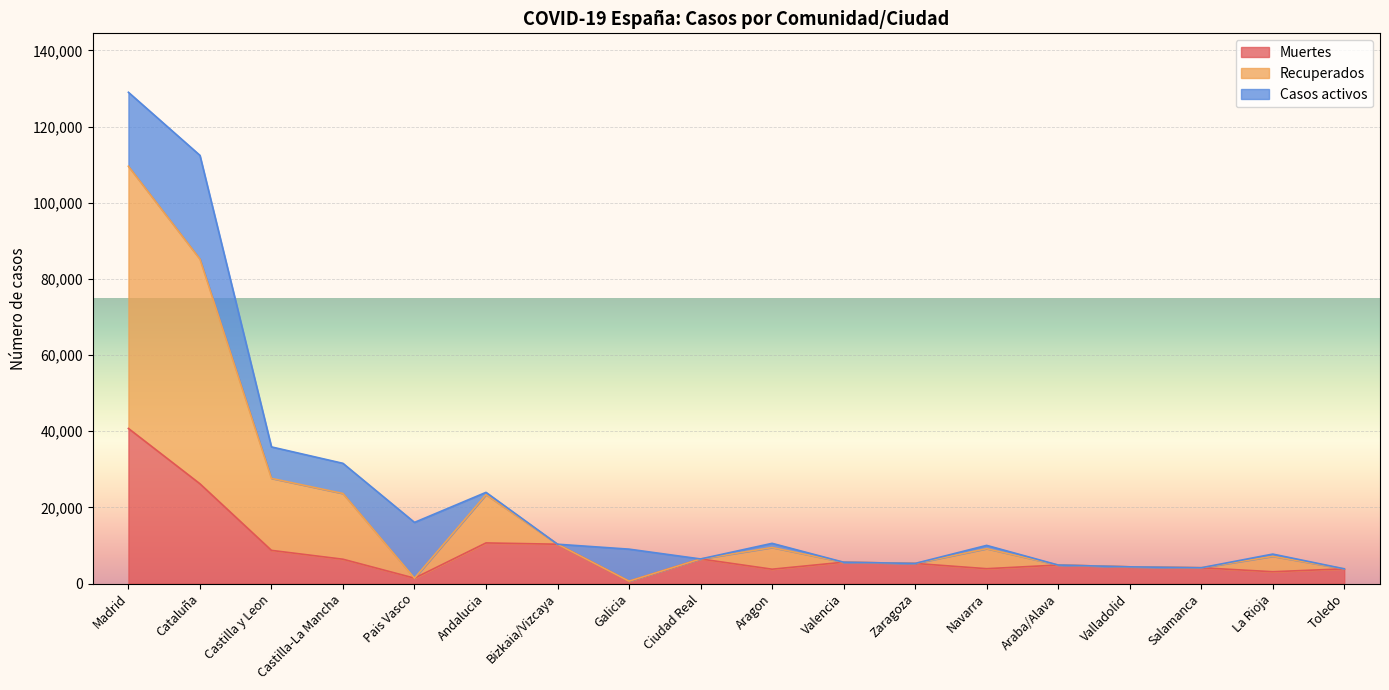

Rank the categories by Muertes value from lowest to highest.

Galicia, Pais Vasco, La Rioja, Aragon, Toledo, Navarra, Salamanca, Valladolid, Araba/Alava, Zaragoza, Valencia, Castilla-La Mancha, Ciudad Real, Castilla y Leon, Bizkaia/Vizcaya, Andalucia, Cataluña, Madrid